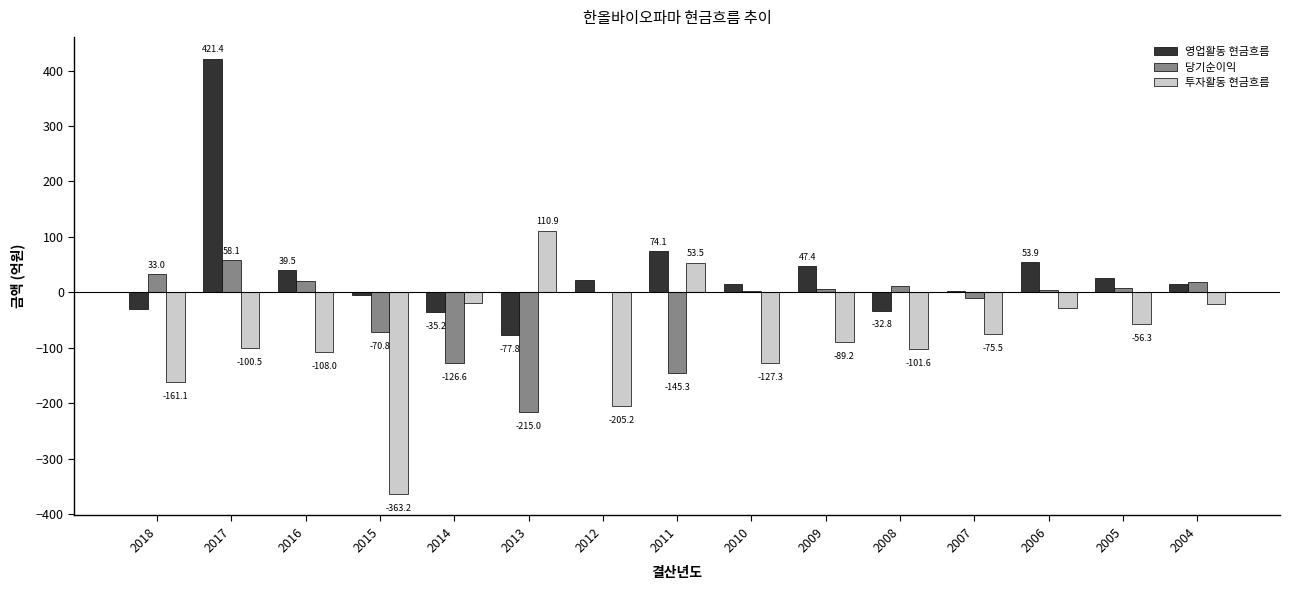

What are all the series names shown in the legend?

영업활동 현금흐름, 당기순이익, 투자활동 현금흐름